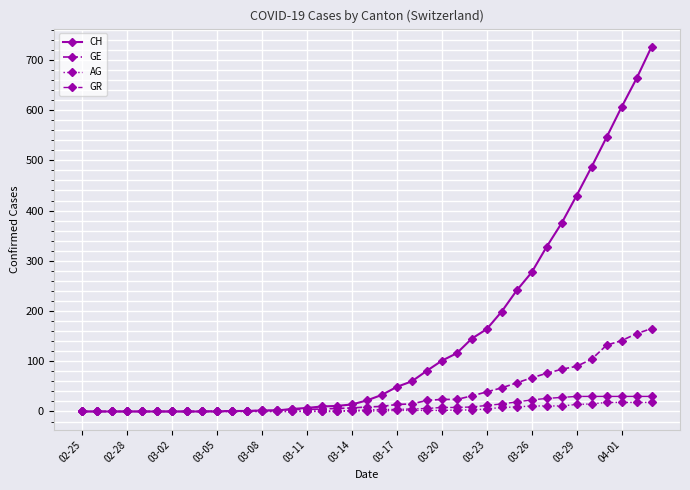

What is the value of the GE point at the 33rd from the left?

84